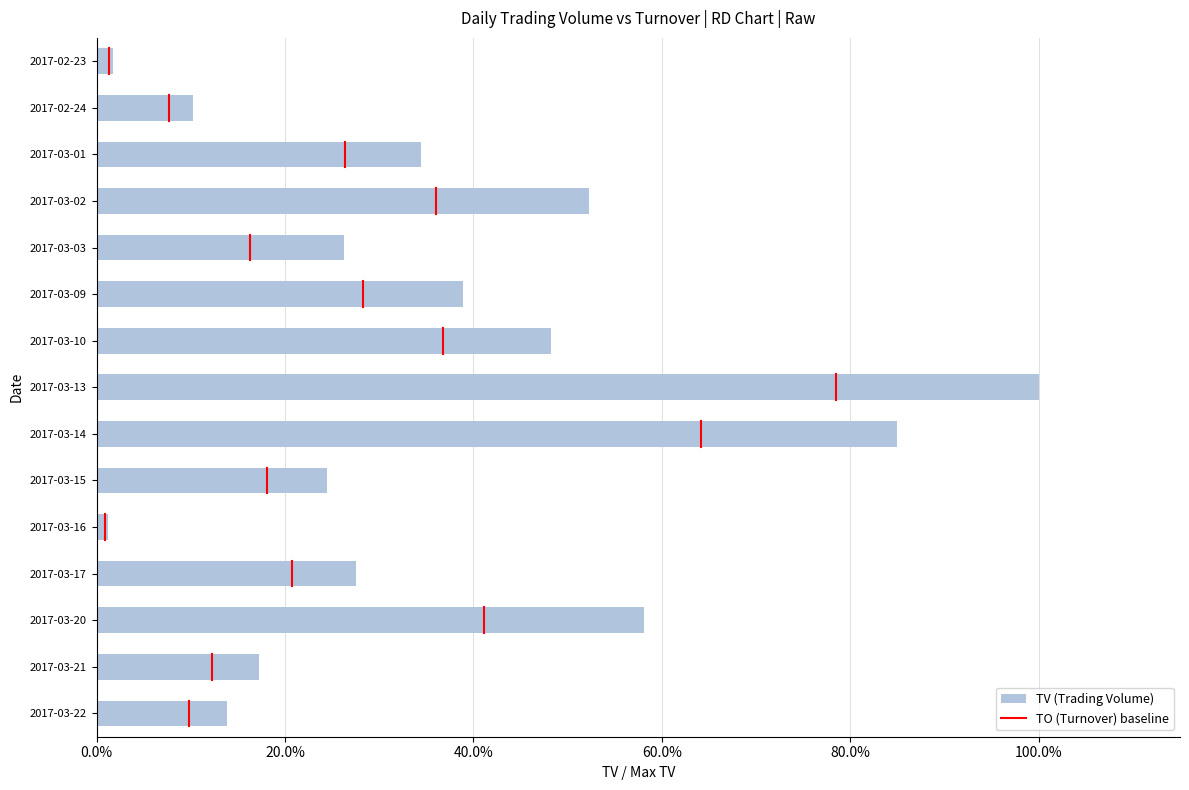

Does the chart contain stacked bars?

No